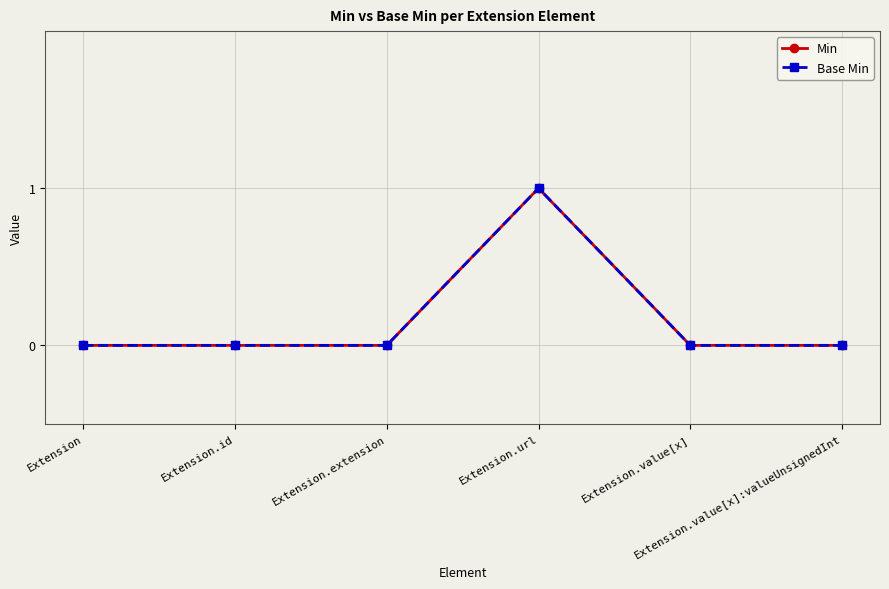

Between Extension.url and Extension.value[x], which series saw the biggest shift?

Min